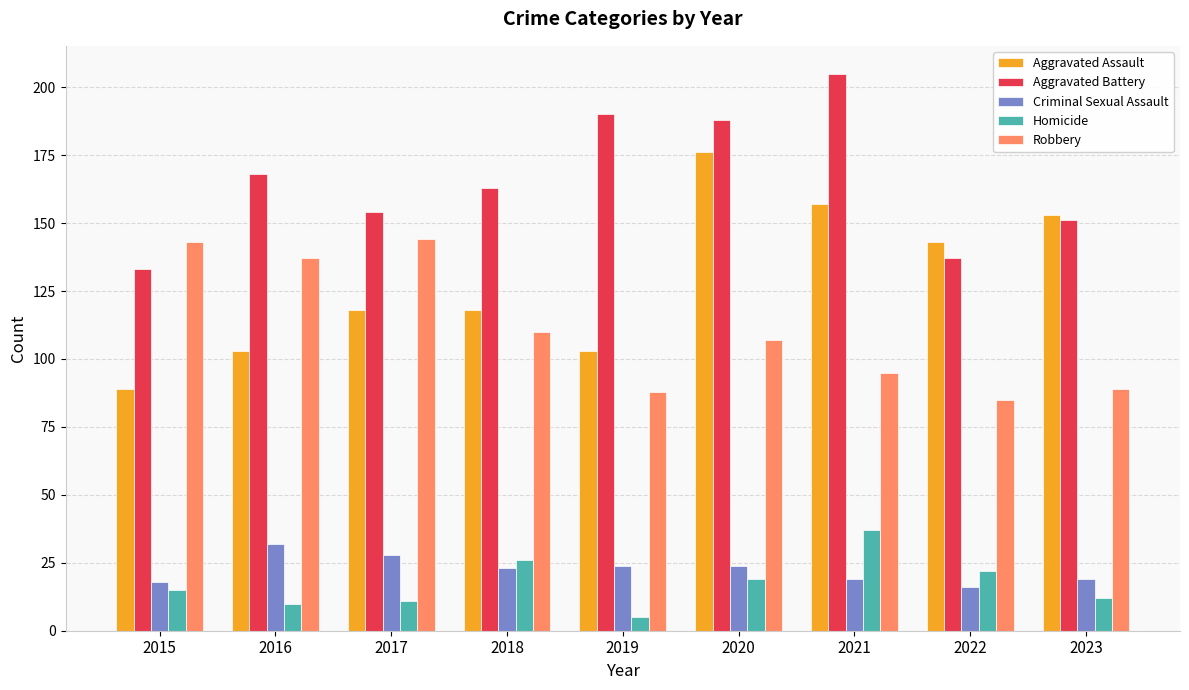

At how many categories does at least one series exceed 57?

9